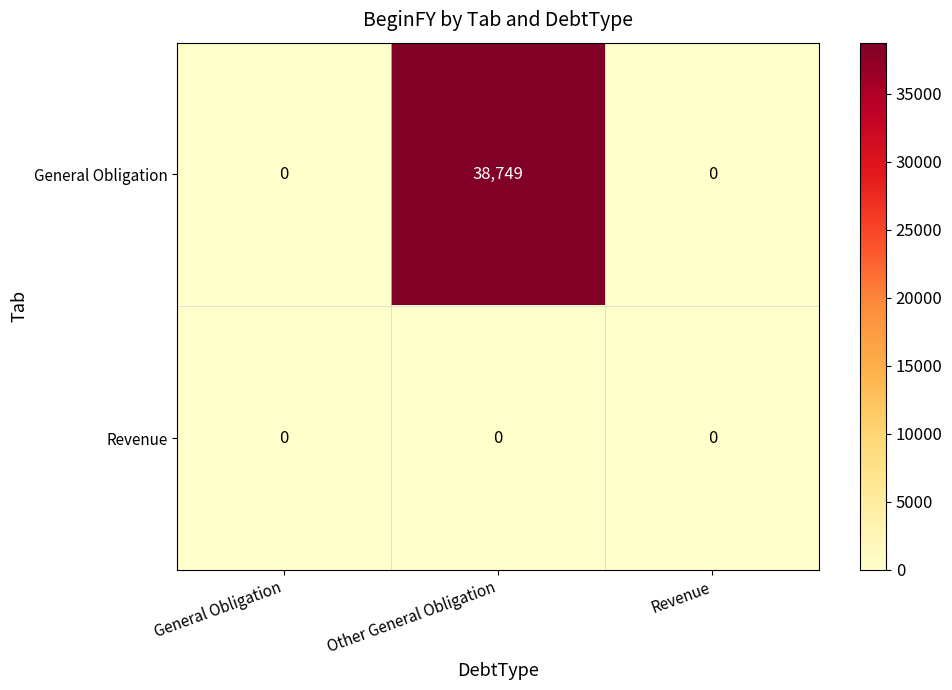

Reading right to left, extract all data points from this chart.

General Obligation: Revenue=0	Other General Obligation=38749	General Obligation=0
Revenue: Revenue=0	Other General Obligation=0	General Obligation=0